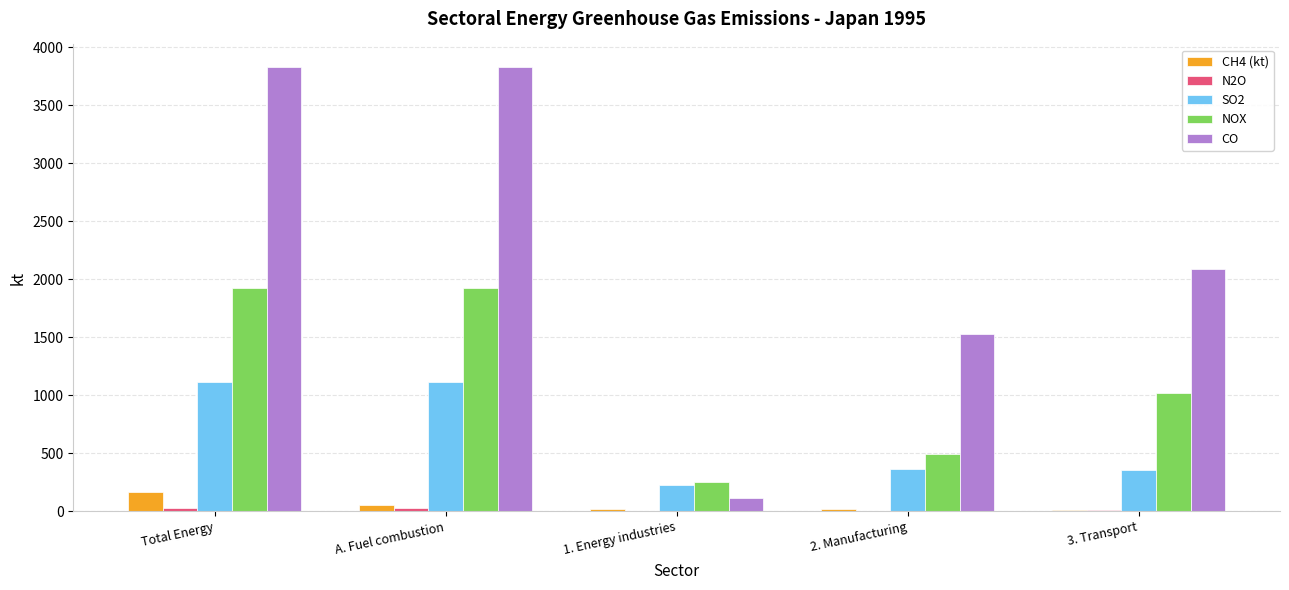

What is the highest value of the CH4 (kt) series?

166.1